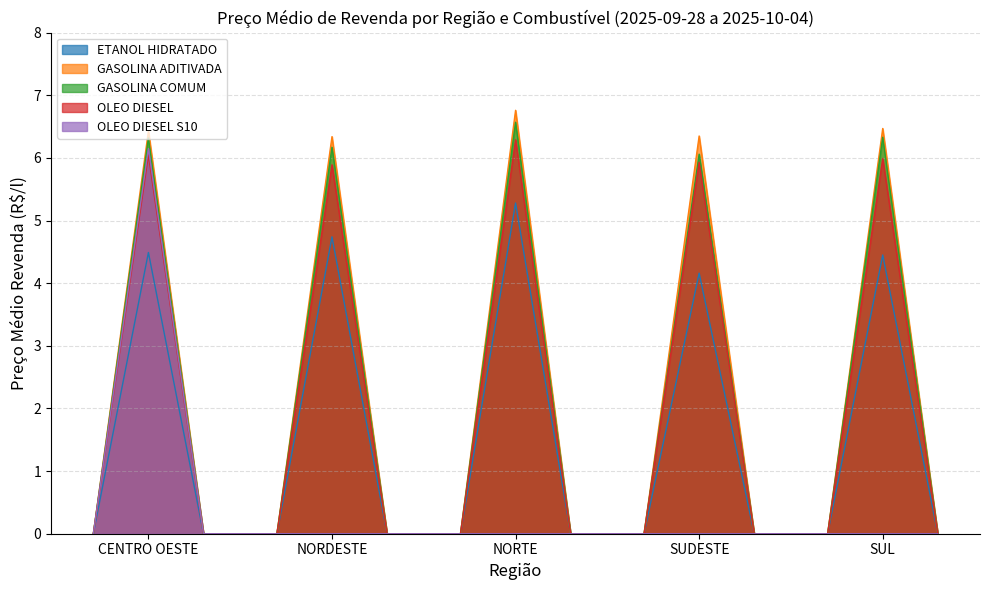

In GASOLINA COMUM, how many points are higher than both neighbors (excluding endpoints)?

5